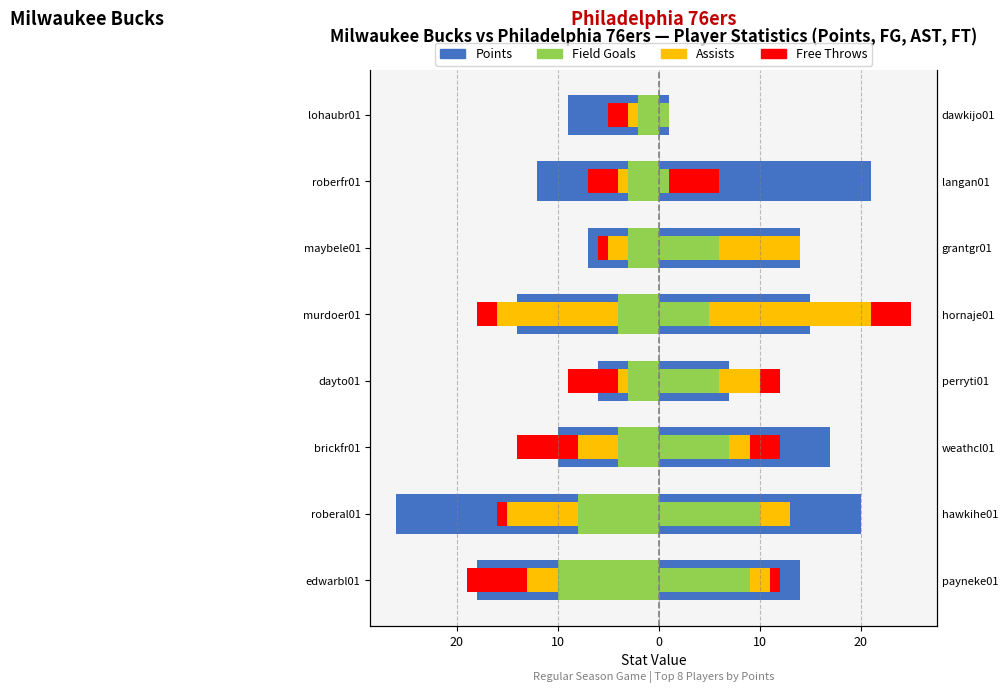

How many groups of bars are there?

8